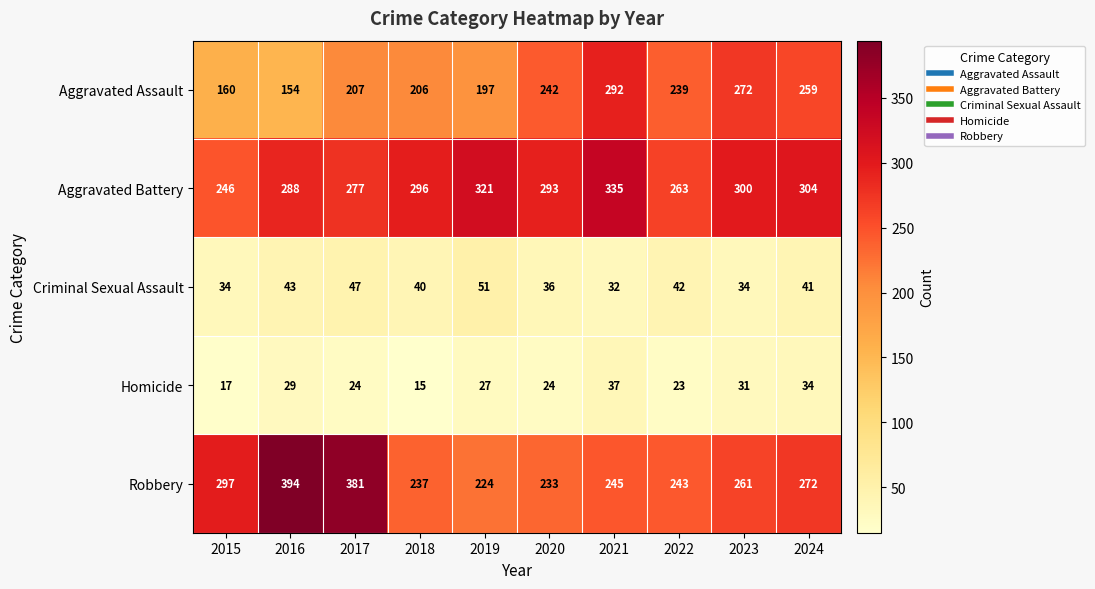

True or false: Aggravated Battery has a value of 263 at 2022.

True